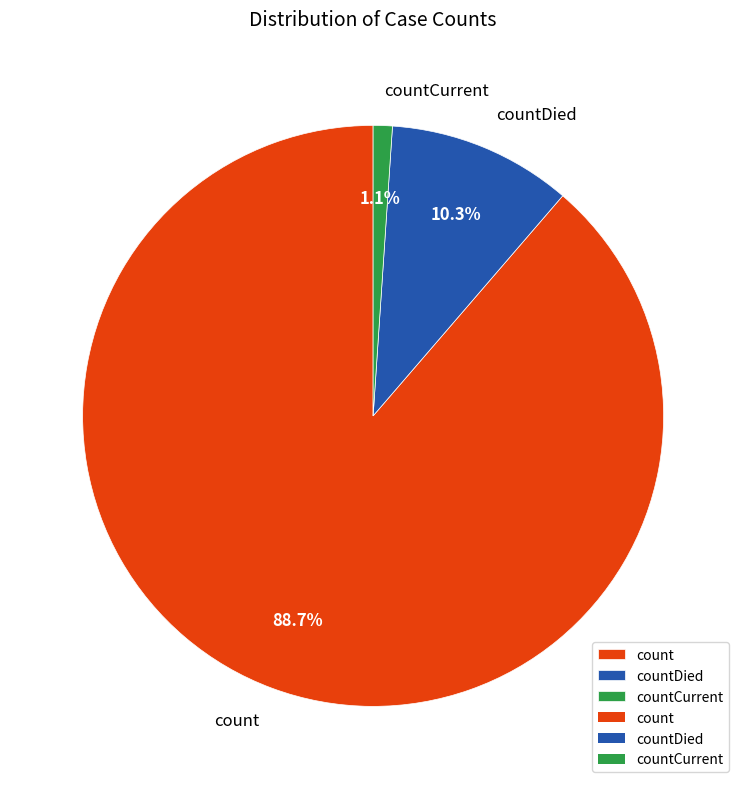

True or false: countCurrent accounts for 9% of the total.

False